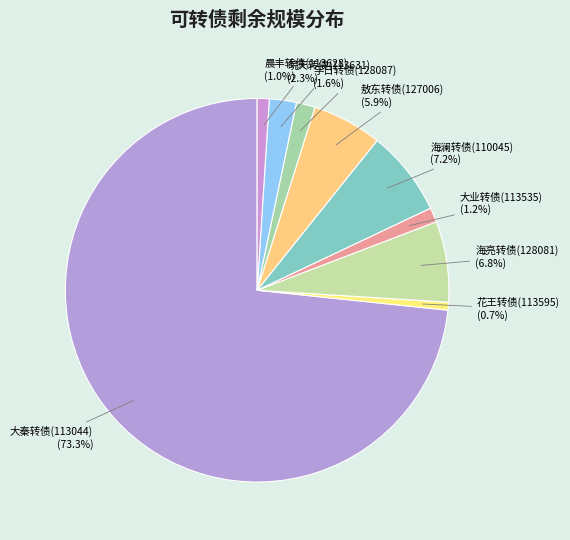

Count the number of slices in the pie.

9